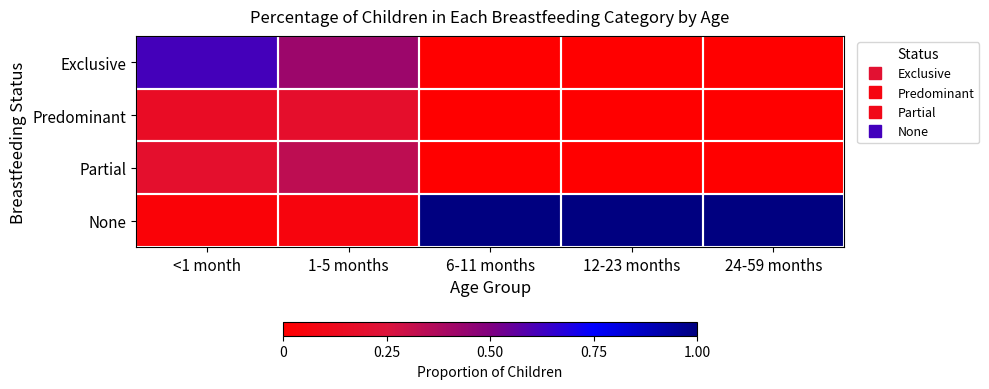

List the series in order of their peak value, highest first.

None, Exclusive, Partial, Predominant